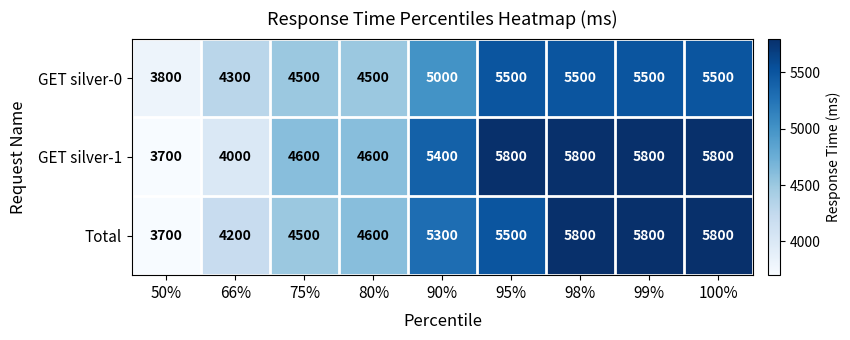

The GET silver-0 series shows 7390 at 80%. True or false?

False